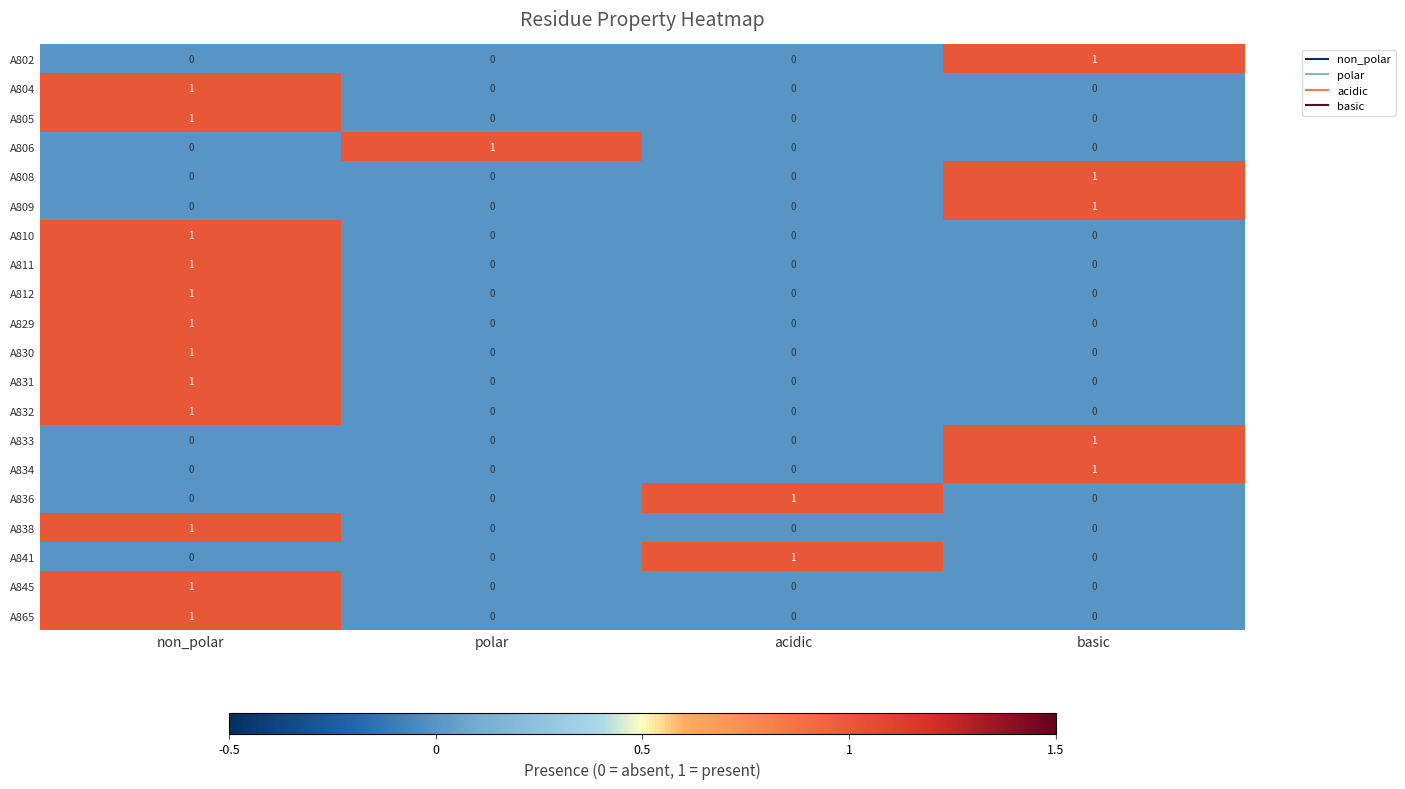

At which label does A804 reach its peak?

non_polar